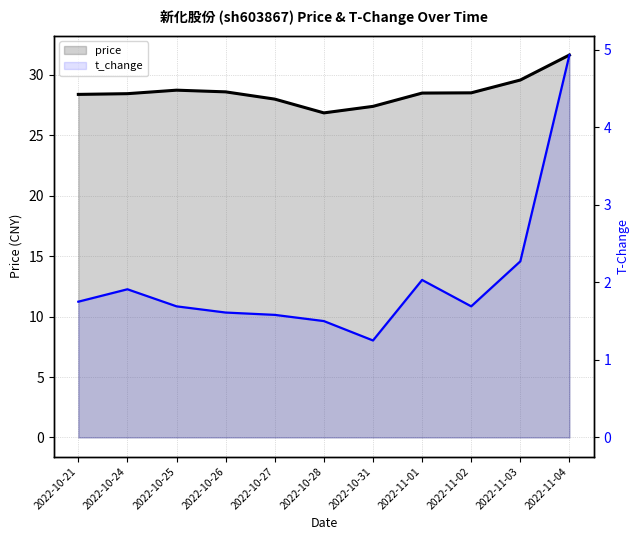

Which category has the highest value in the price series?

2022-11-04